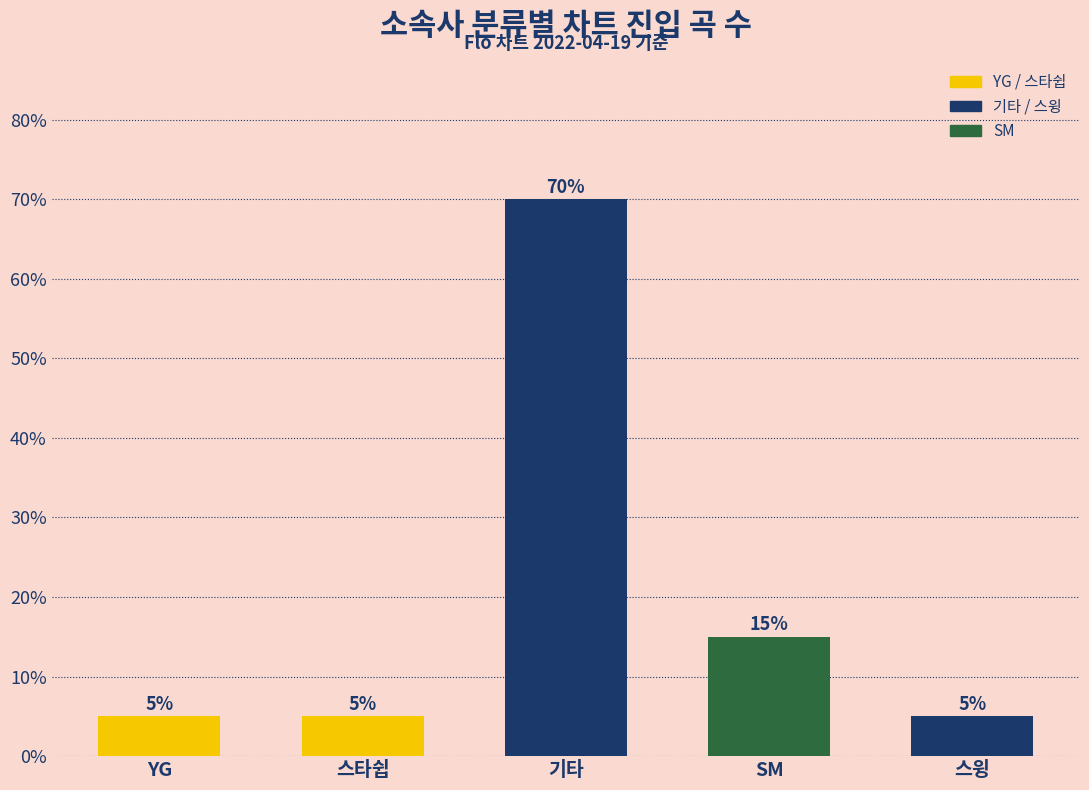

True or false: the data shows 15 at SM.

True